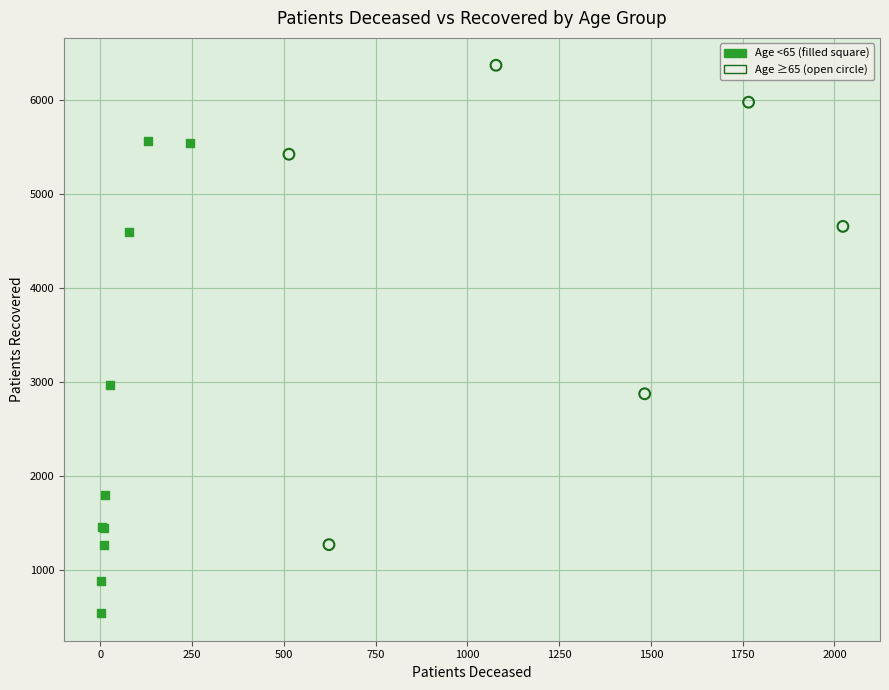

Which series contains the highest Y value?

Age ≥65 (open circle)